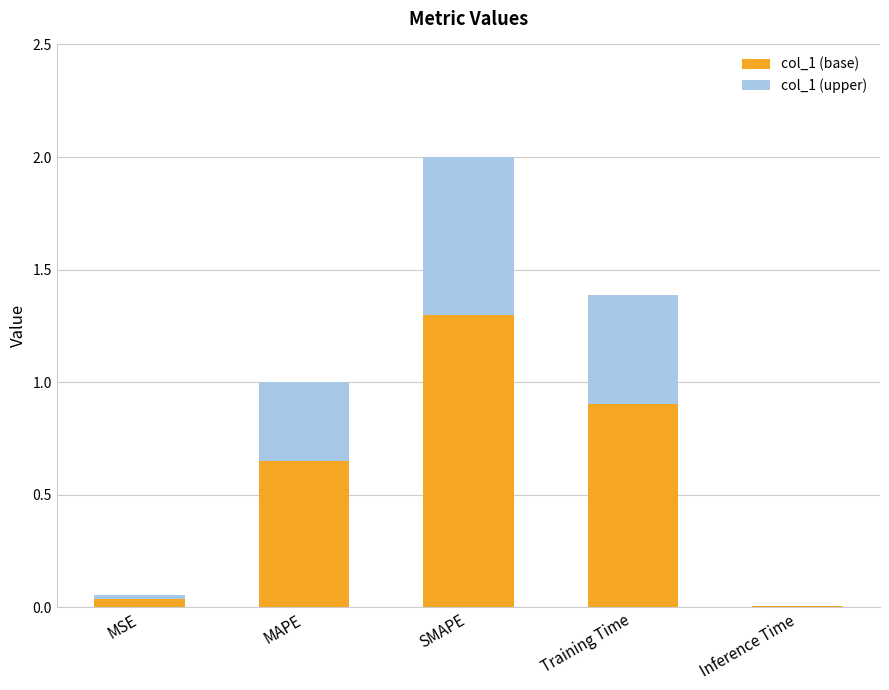

The value of col_1 (base) at SMAPE is 2.3. True or false?

False